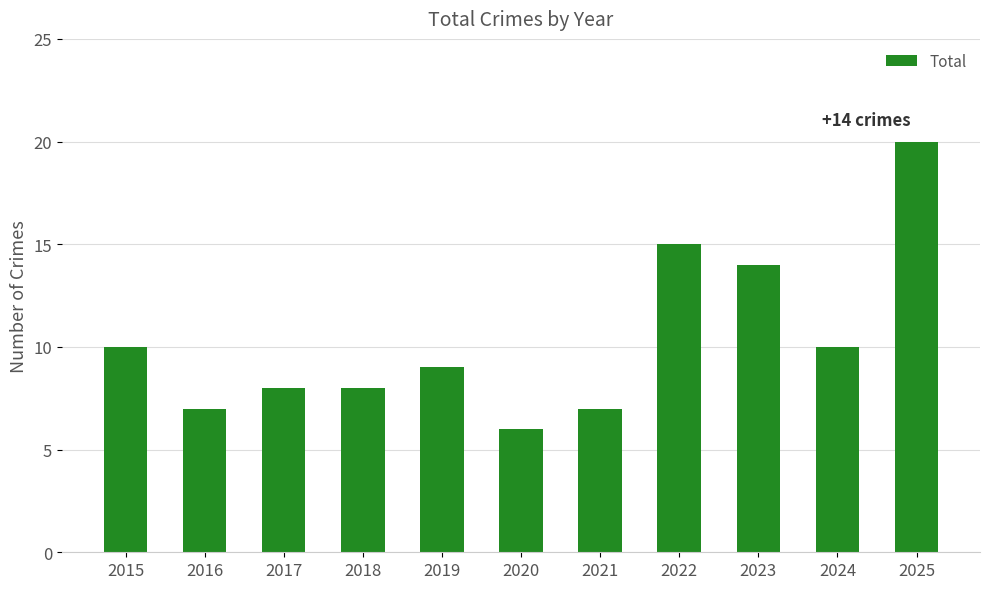

How many bars are there in total?

11